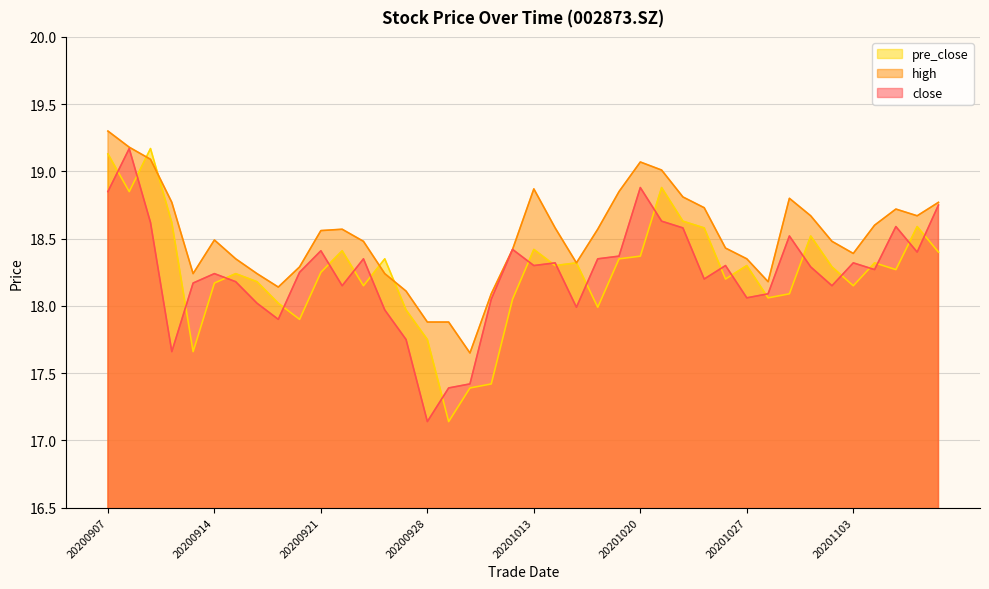

What is the difference between the highest and lowest values at 20201020?

0.7